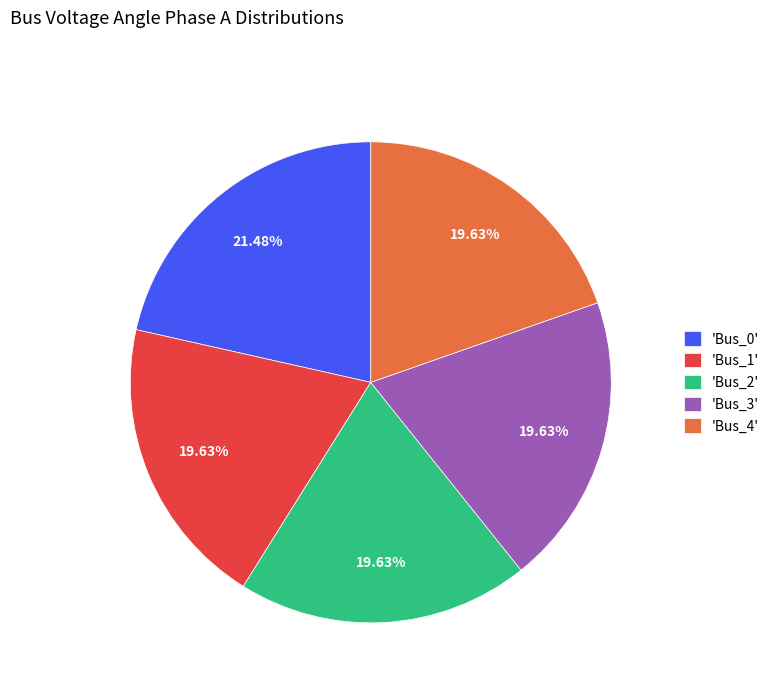

Is the sum of 'Bus_4' and 'Bus_1' greater than half?

No